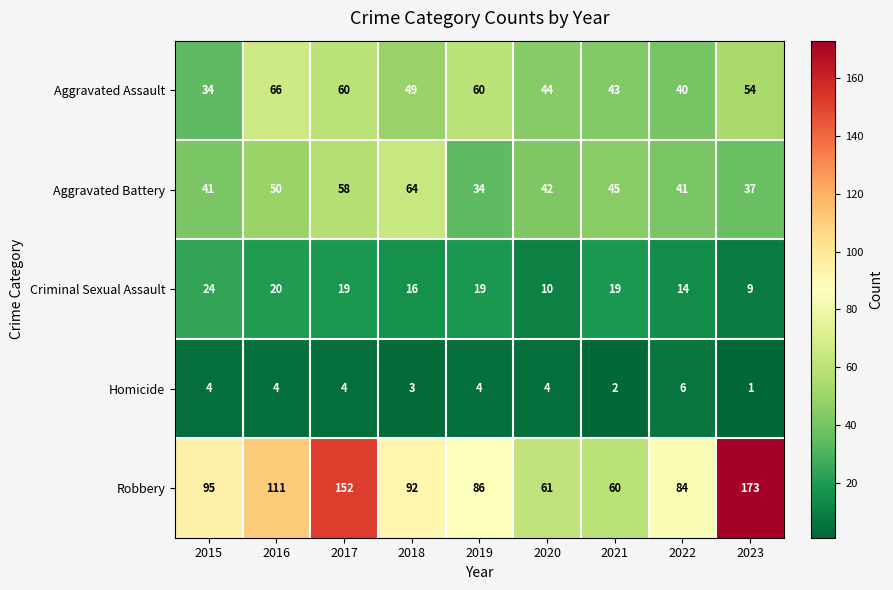

How many data points in Homicide are less than 4?

3